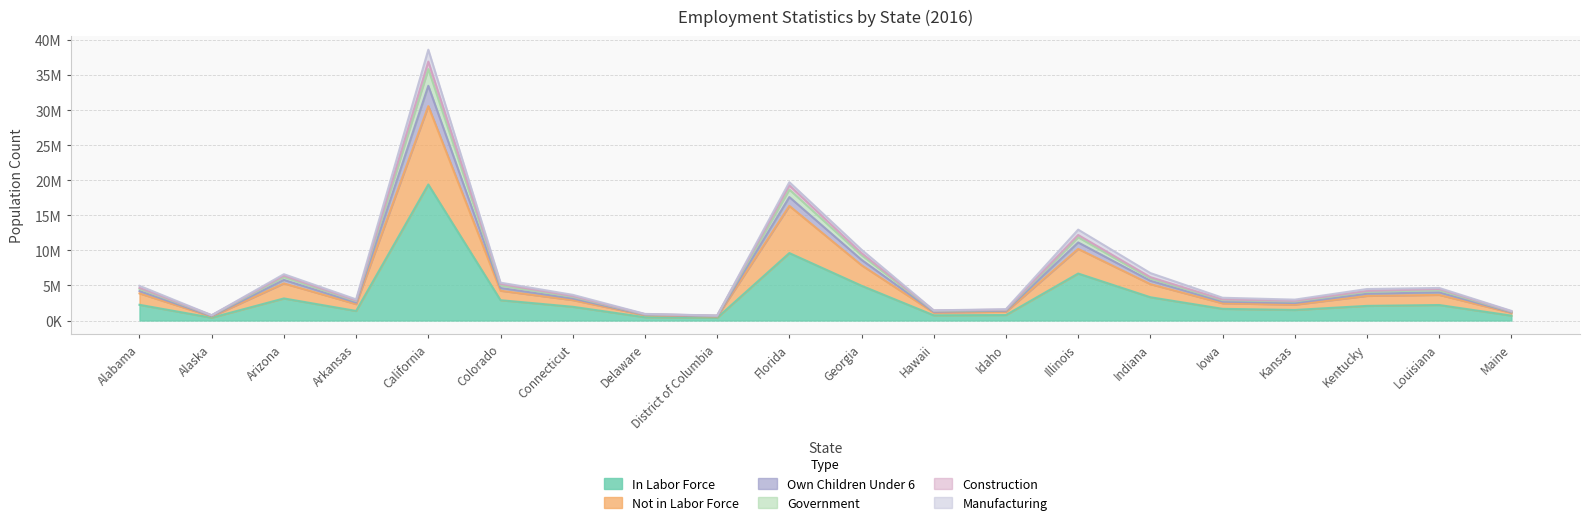

Does the chart display data point markers on the line(s)?

No